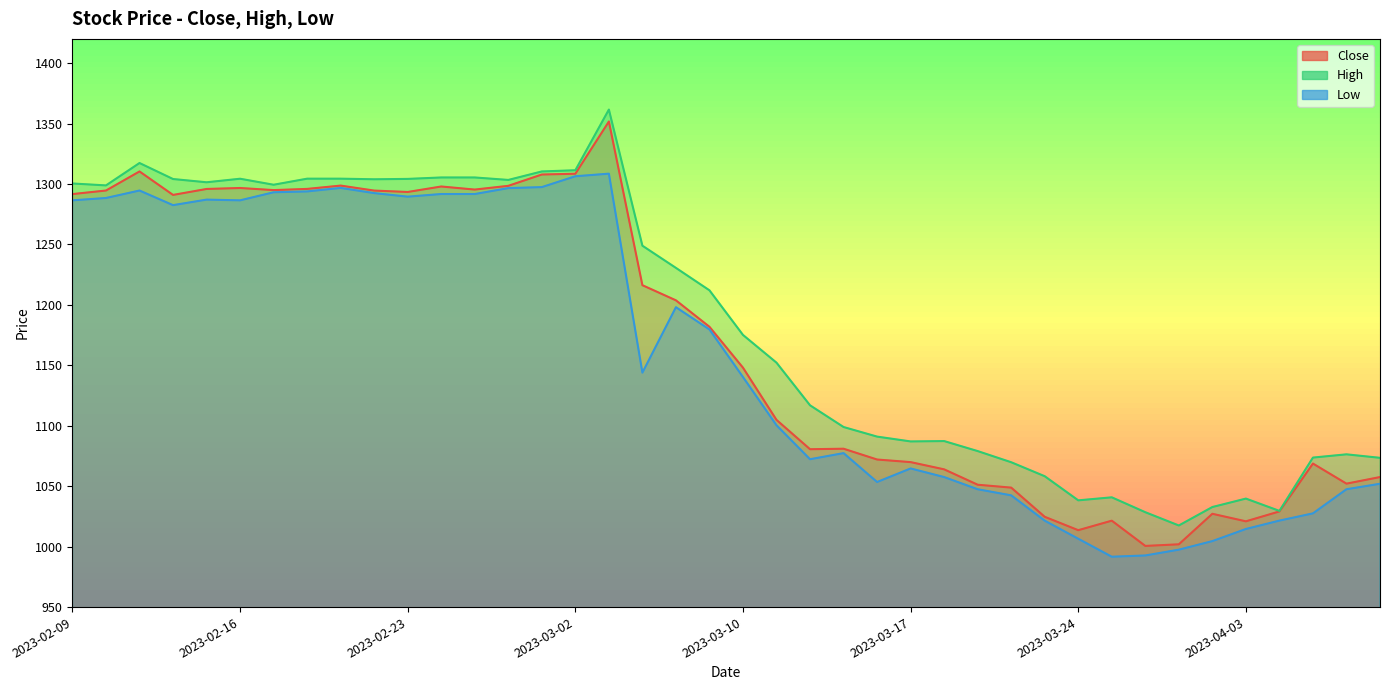

Is the value of High at 2023-02-14 greater than the value of Close at 2023-02-23?

Yes